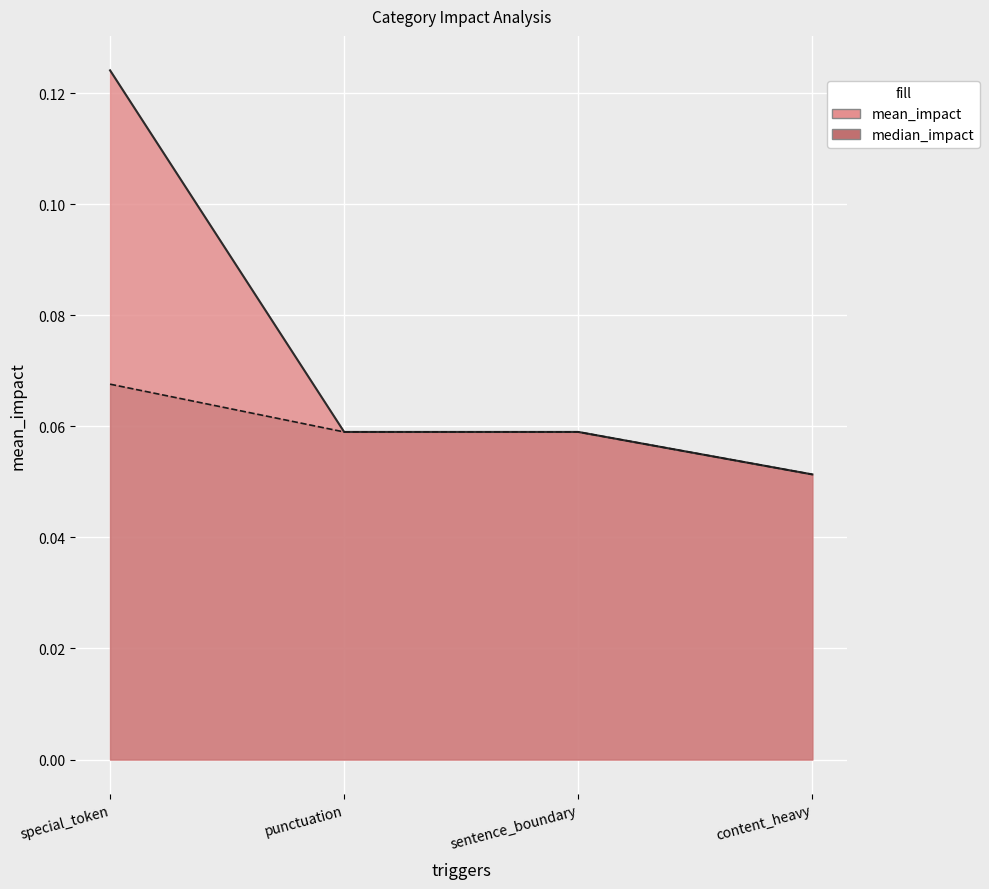

Where is median_impact nearest to the value 0?

content_heavy